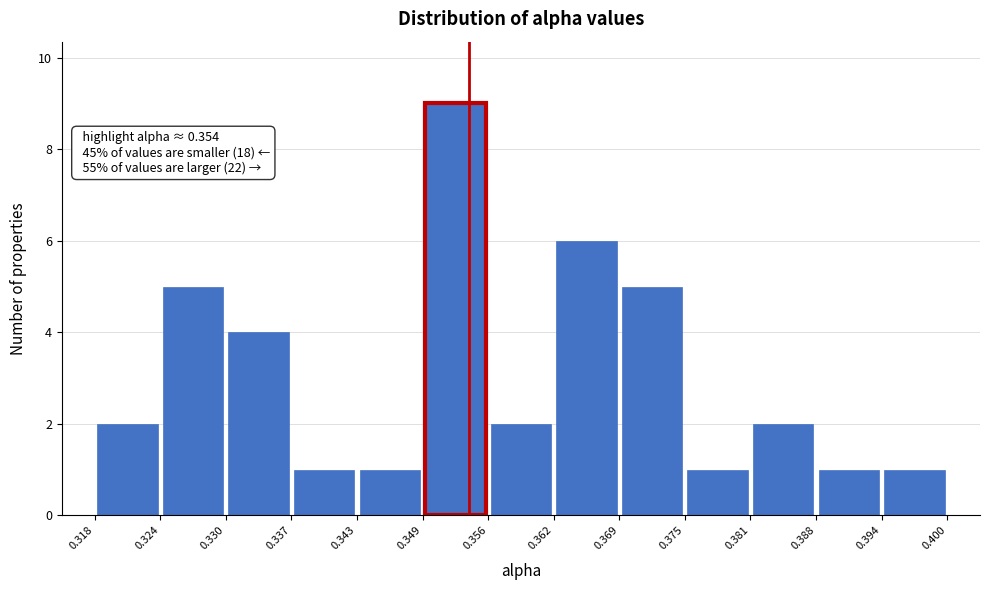

Over which range of the x-axis is the bar tallest?

0.349 to 0.356